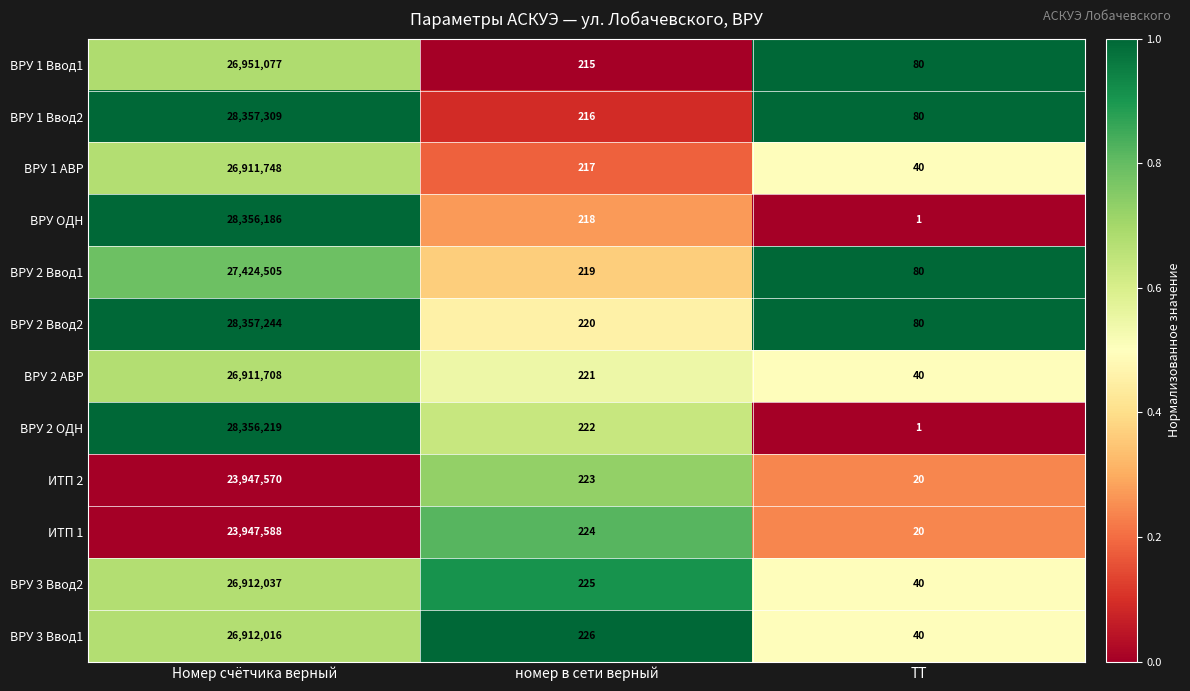

The ВРУ 2 АВР series shows 43828048 at Номер счётчика верный. True or false?

False